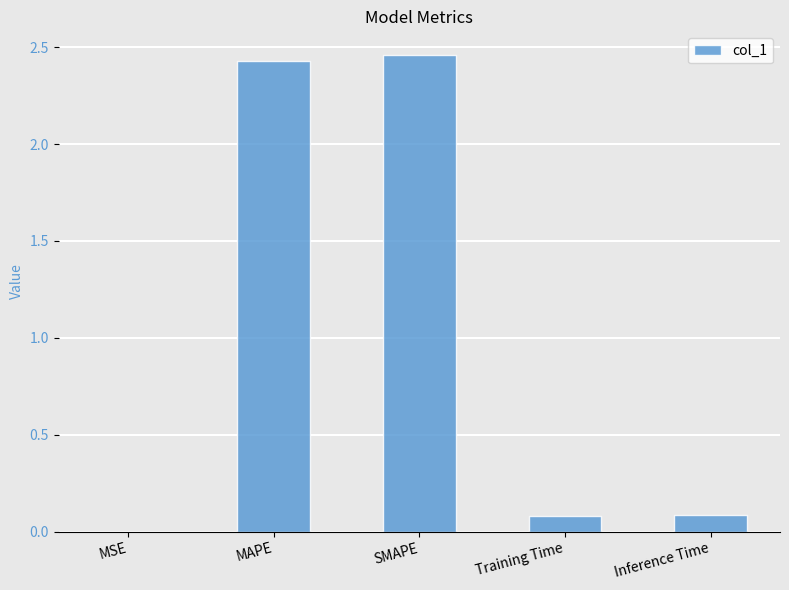

Are the bars grouped side by side (vs. stacked)?

No